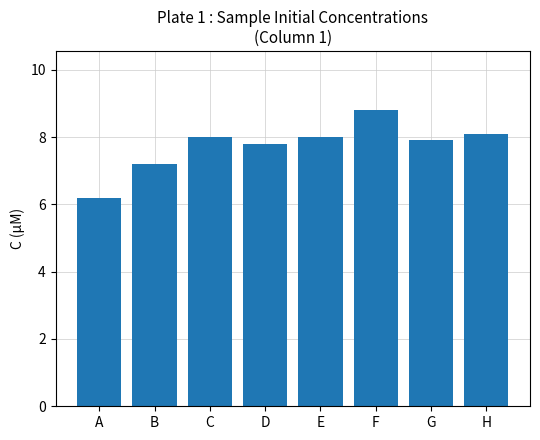

What is the average value?

7.8